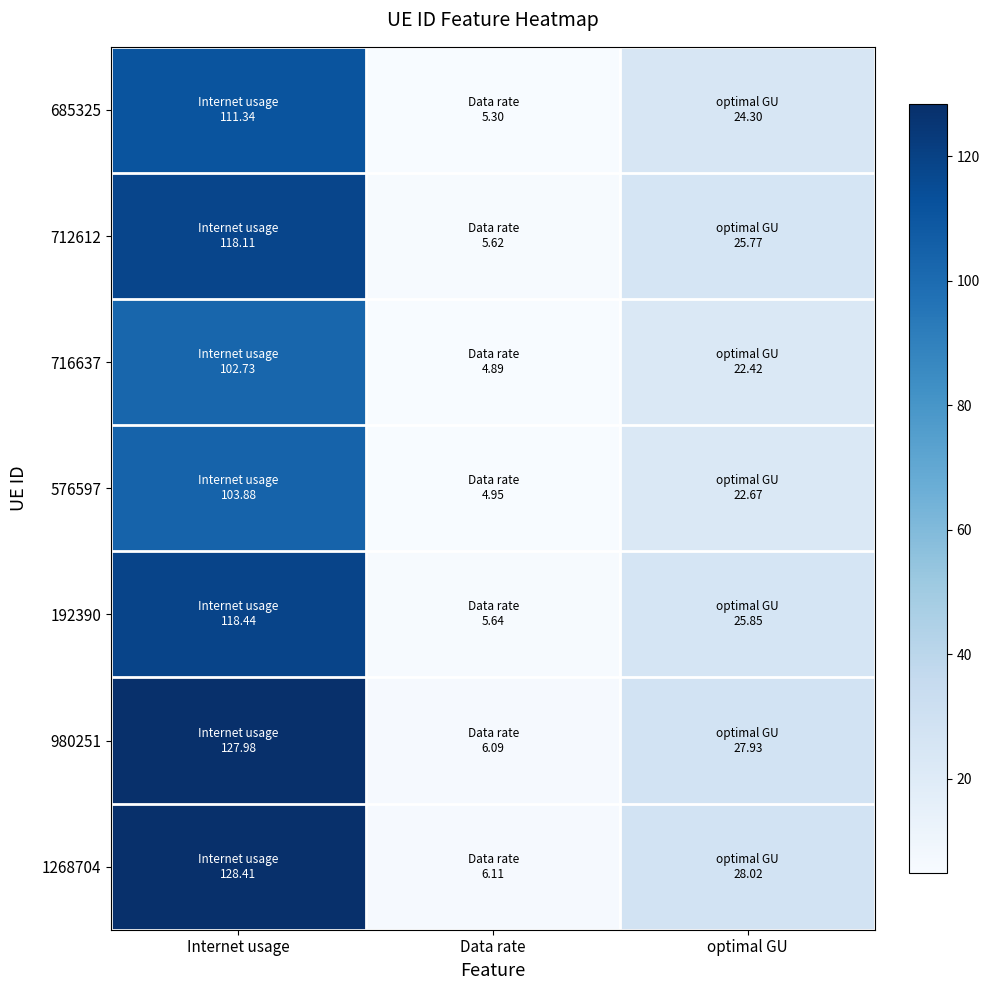

Between Internet usage and Data rate, which is larger?

Internet usage